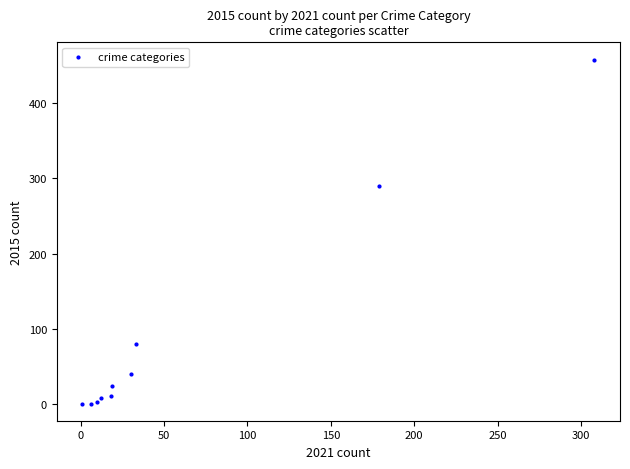

What Y value in the scatter plot is closest to 229?

290